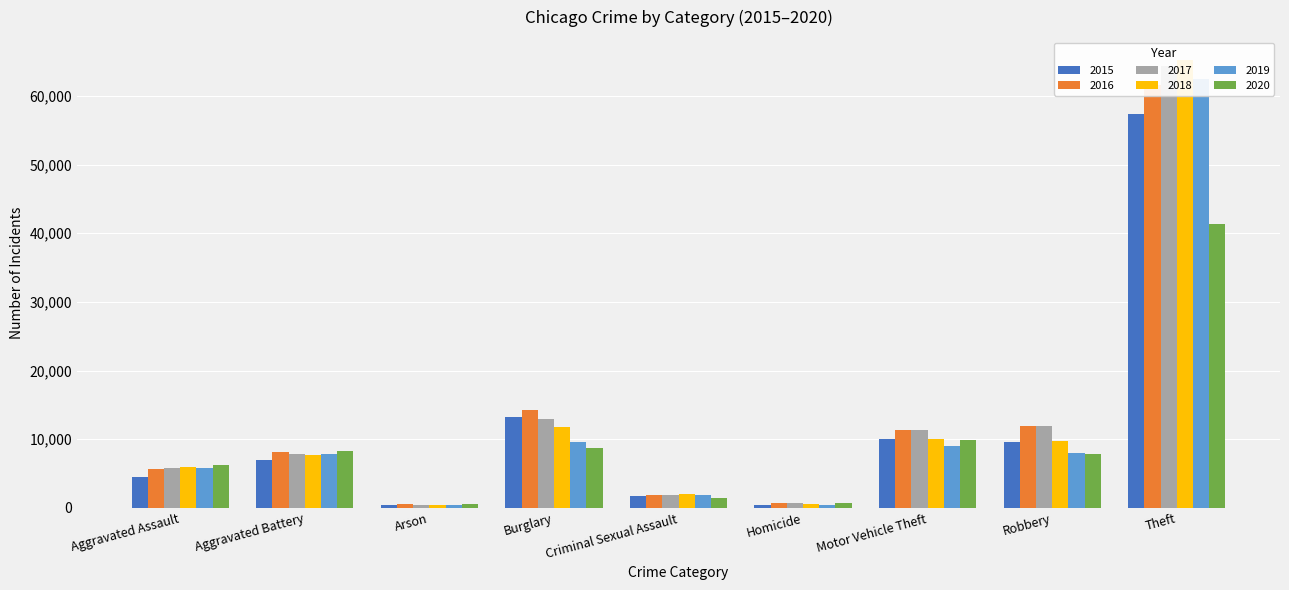

What are all the series names shown in the legend?

2015, 2016, 2017, 2018, 2019, 2020